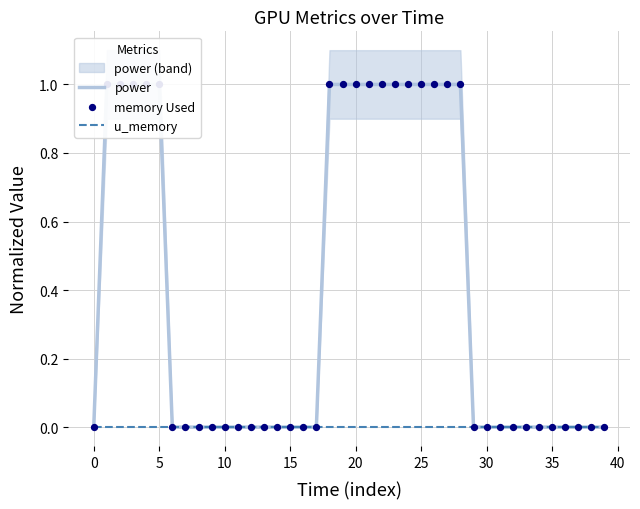

At how many categories does at least one series exceed 0?

16